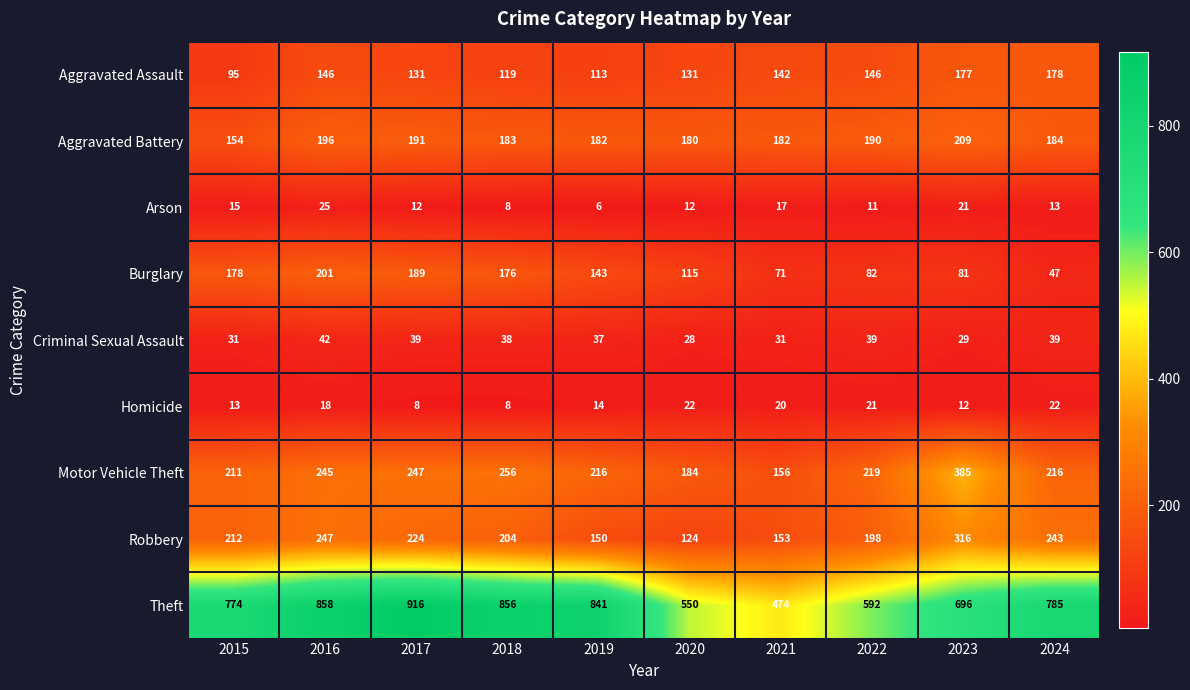

Which label corresponds to the smallest value in the chart?

2019